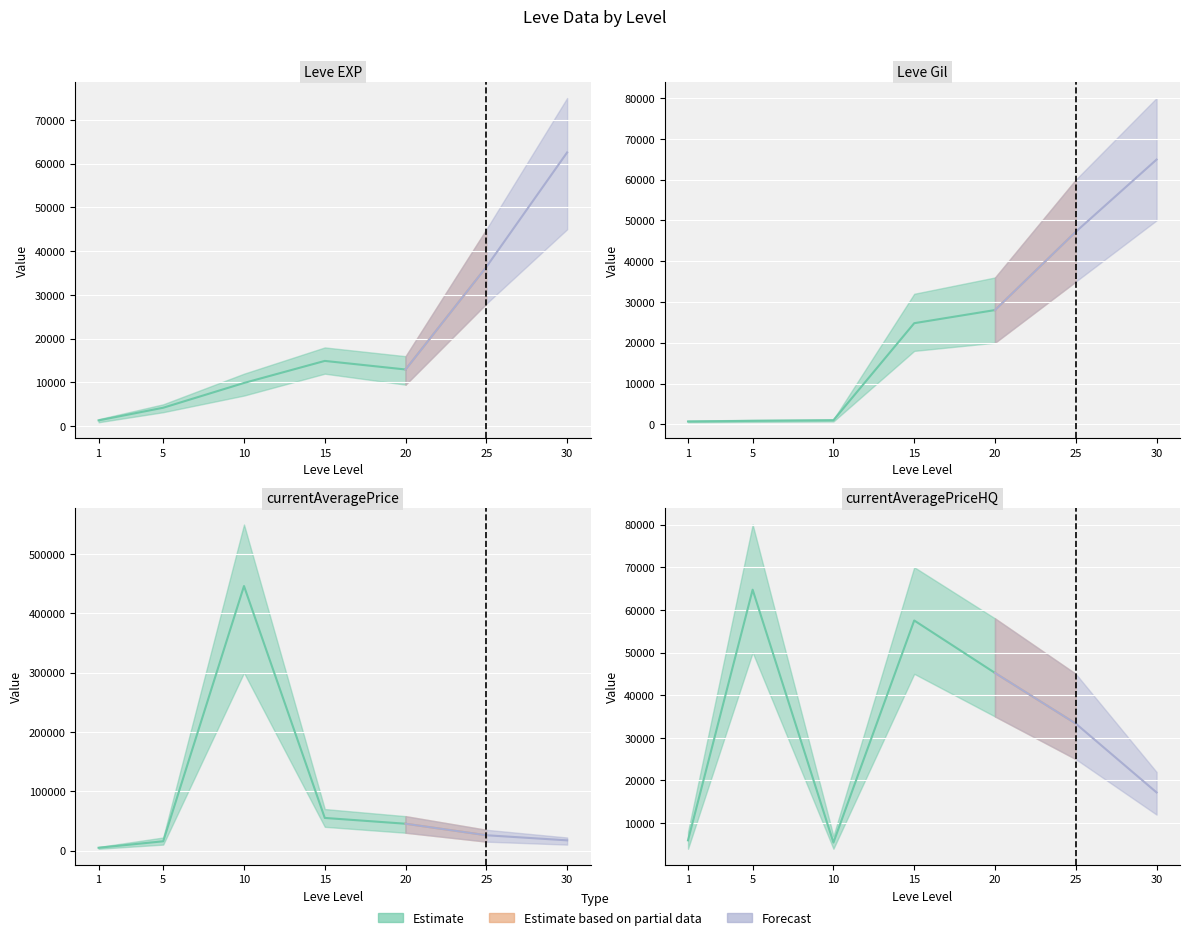

True or false: Leve Gil has a value of 42141 at 20.

False